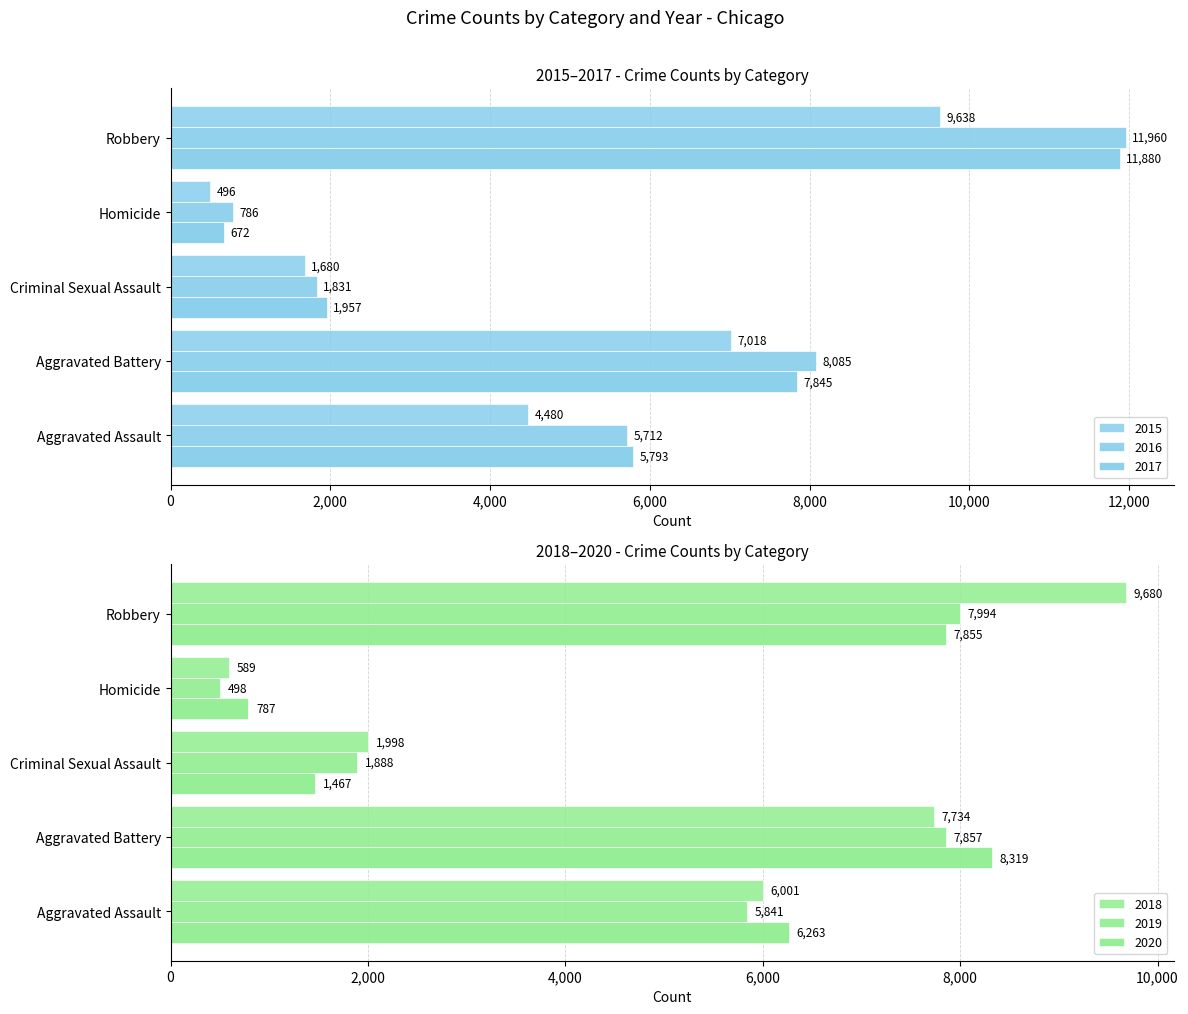

List the series in order of their peak value, highest first.

2016, 2017, 2018, 2015, 2020, 2019